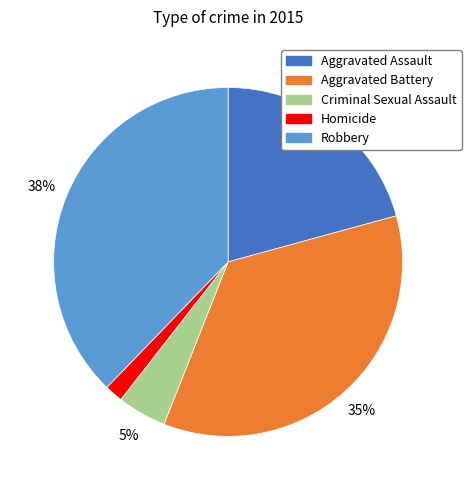

True or false: Aggravated Assault accounts for 21% of the total.

True